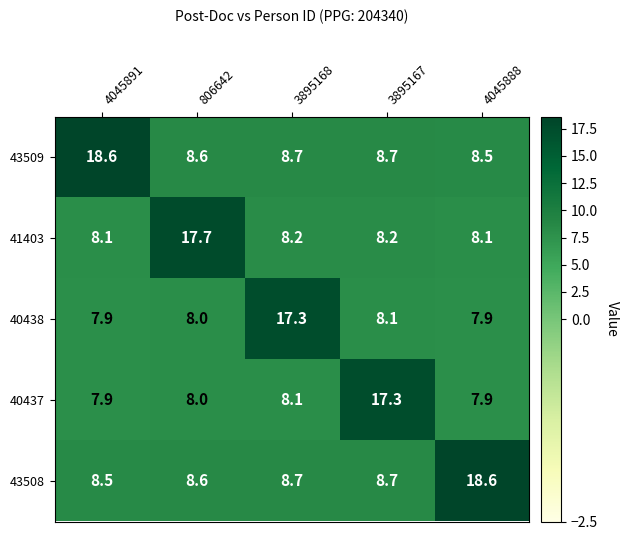

The value of 40438 at 4045891 is 7.9. True or false?

True